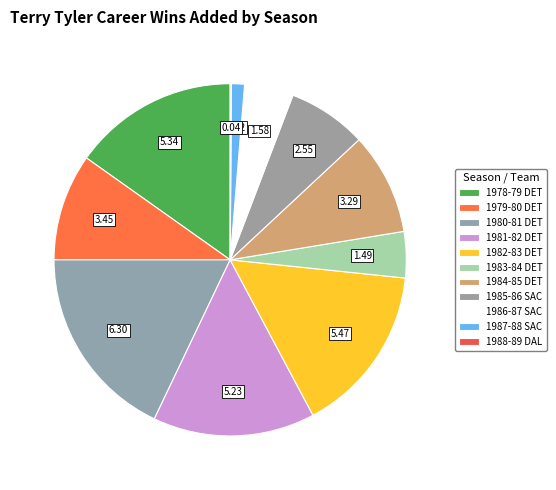

Is it true that 1987-88 SAC is 1% of the pie?

True